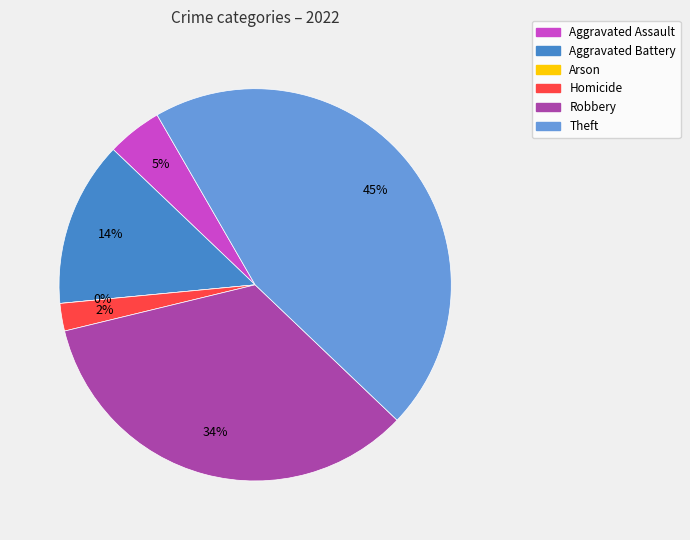

How many segments does this pie chart have?

6